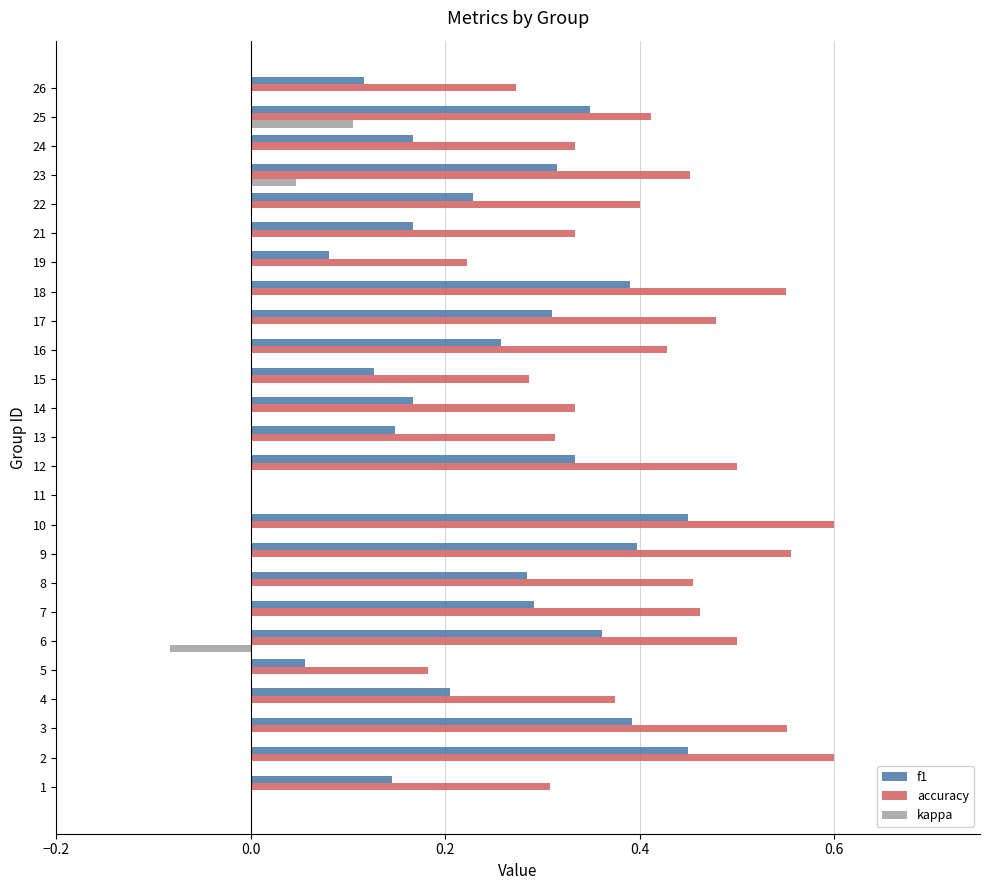

What is the sum of all f1 values?

6.2